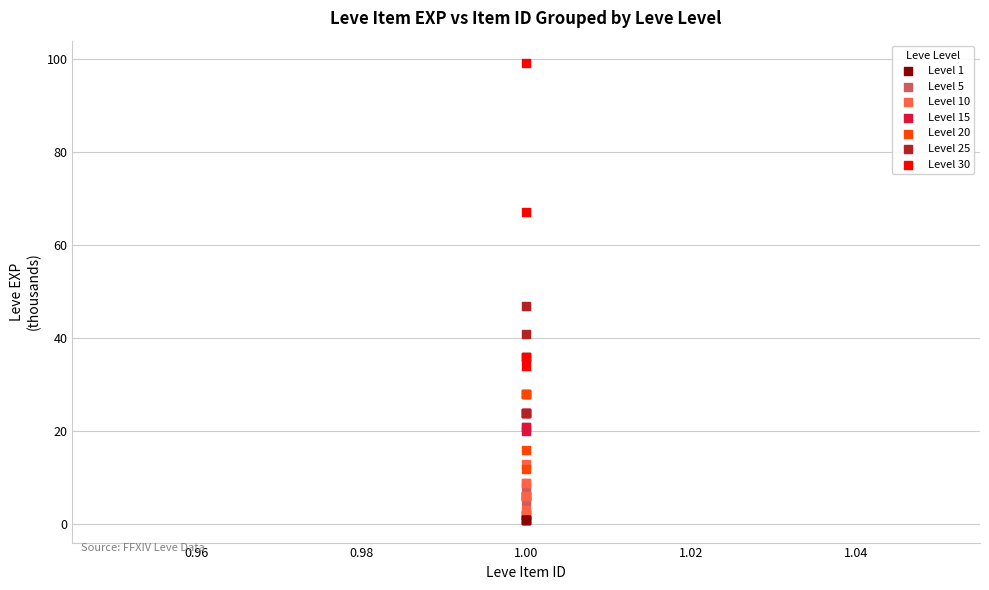

Which series has the largest Y range (max minus min)?

Level 30